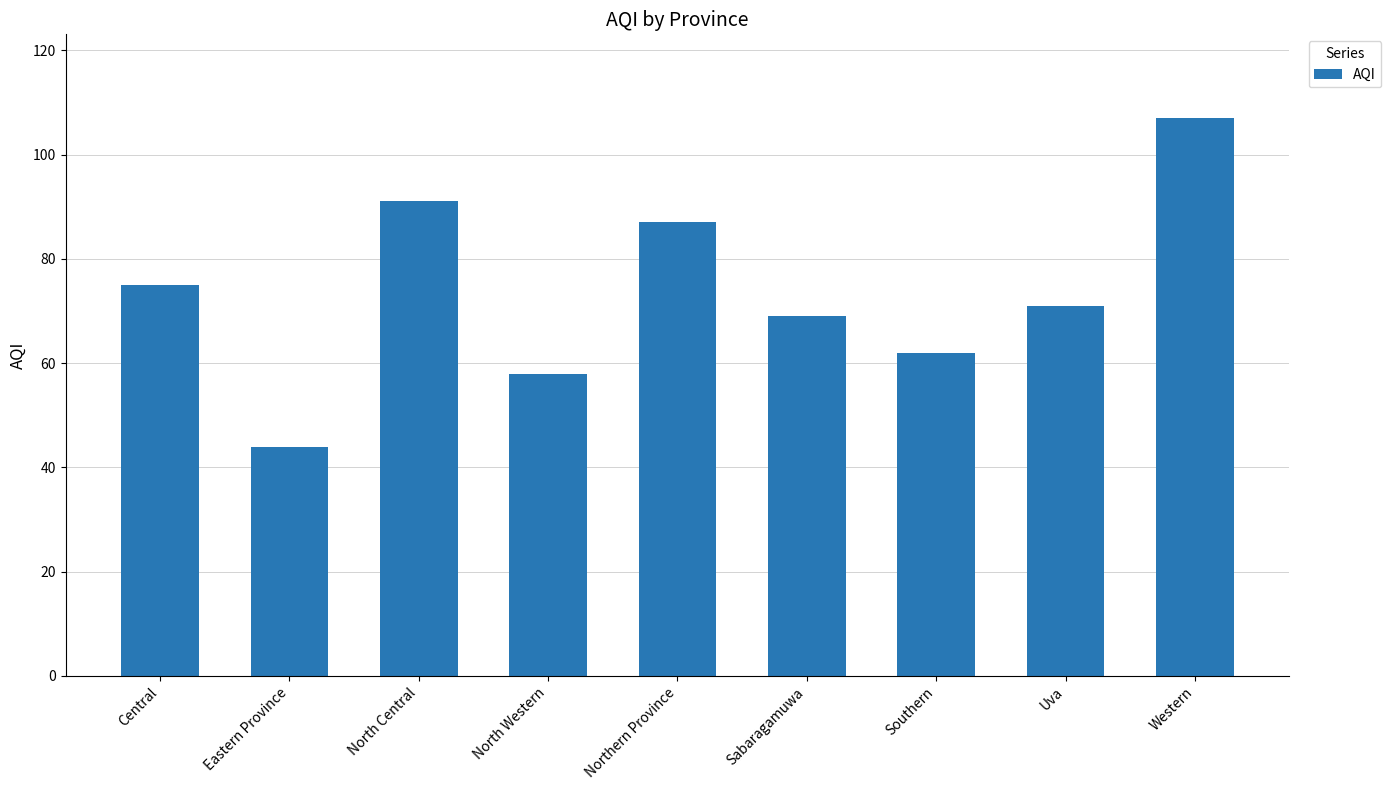

What position from the right is North Western?

6